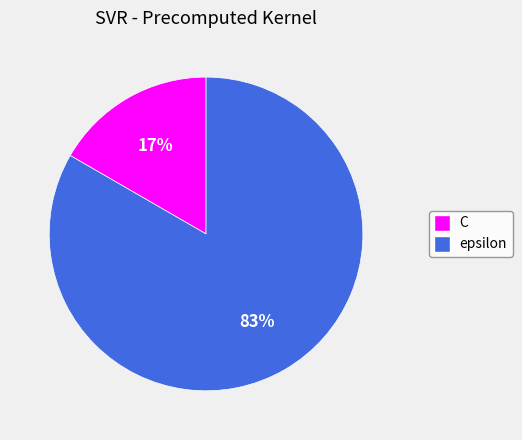

Rank the categories by value from lowest to highest.

C, epsilon